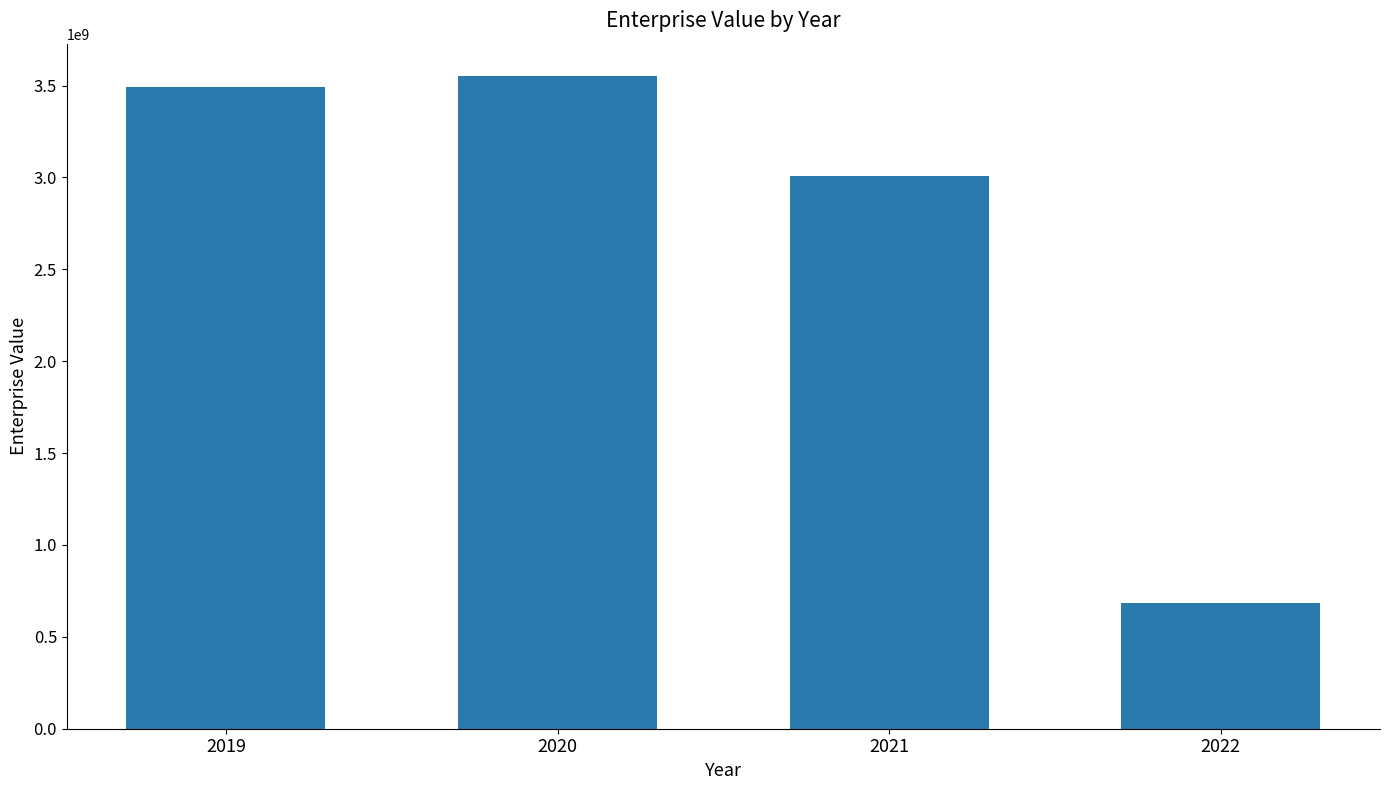

What is the ratio of the value at 2021 to the value at 2022?

4.4